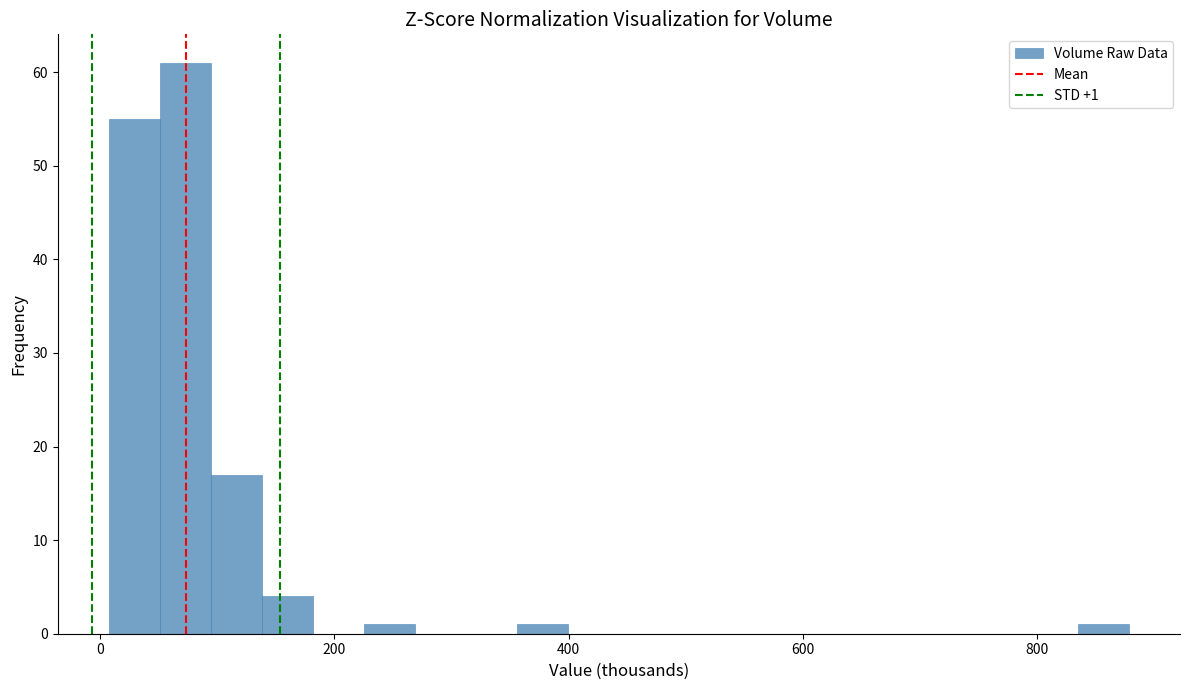

Around what value on the x-axis is the tallest bar? Give the approximate position of its centre, as read against the axis.

80